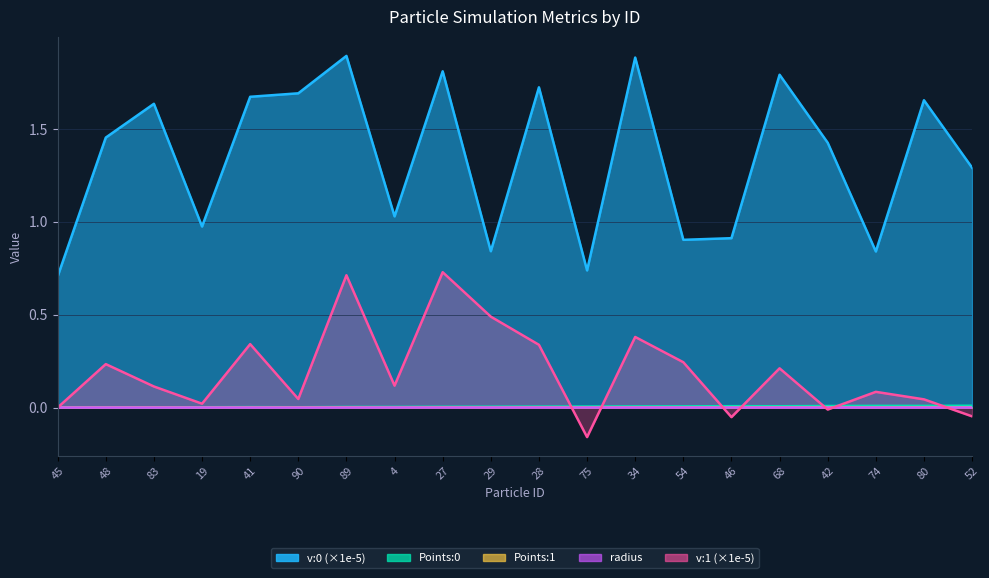

Reading left to right, list all the values displayed in this chart.

v:0: 0.7	1.5	1.6	1.0	1.7	1.7	1.9	1.0	1.8	0.8	1.7	0.7	1.9	0.9	0.9	1.8	1.4	0.8	1.7	1.3
Points:0: 0.0	0.0	0.0	0.0	0.0	0.0	0.0	0.0	0.0	0.0	0.0	0.0	0.0	0.0	0.0	0.0	0.0	0.0	0.0	0.0
Points:1: 0.0	0.0	0.0	0.0	0.0	0.0	0.0	0.0	0.0	0.0	0.0	0.0	0.0	0.0	0.0	0.0	0.0	0.0	0.0	0.0
radius: 0.0	0.0	0.0	0.0	0.0	0.0	0.0	0.0	0.0	0.0	0.0	0.0	0.0	0.0	0.0	0.0	0.0	0.0	0.0	0.0
v:1: 0.0	0.2	0.1	0.0	0.3	0.0	0.7	0.1	0.7	0.5	0.3	-0.2	0.4	0.2	-0.1	0.2	-0.0	0.1	0.0	-0.0